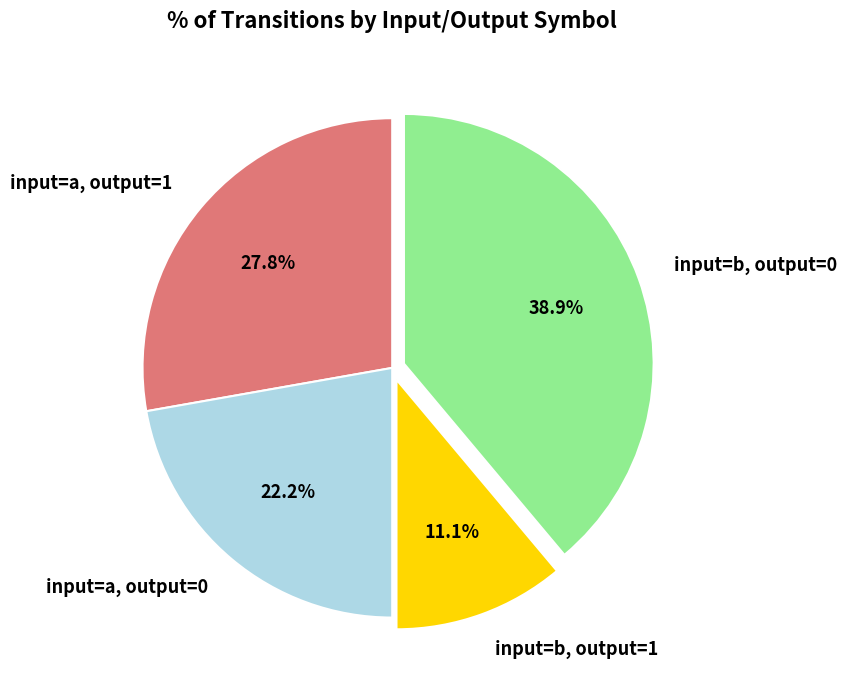

Which has a higher value, input=b, output=0 or input=a, output=0?

input=b, output=0